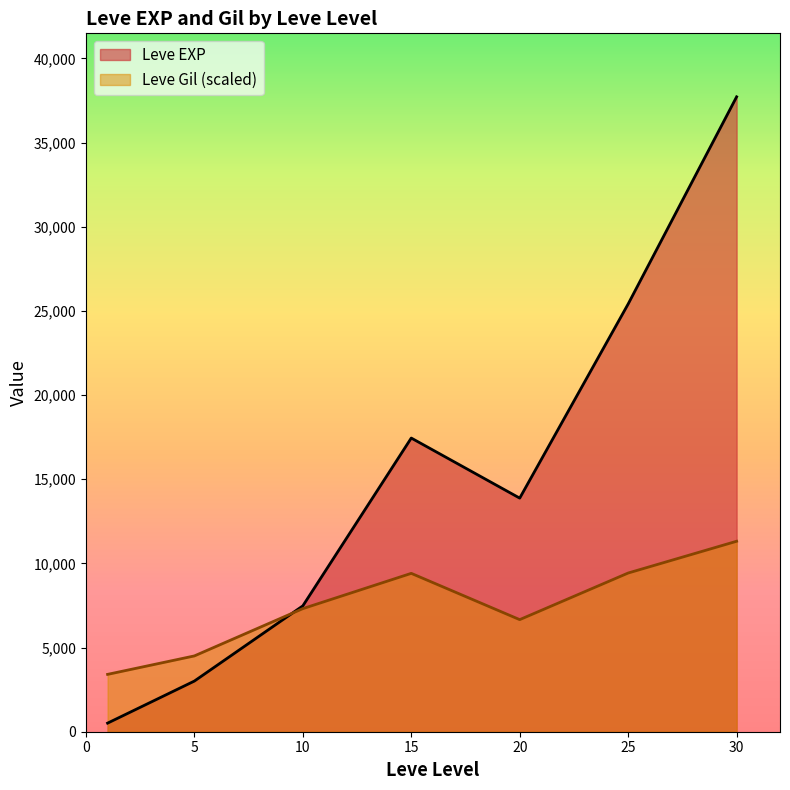

Where is the first local minimum for Leve Gil?

1